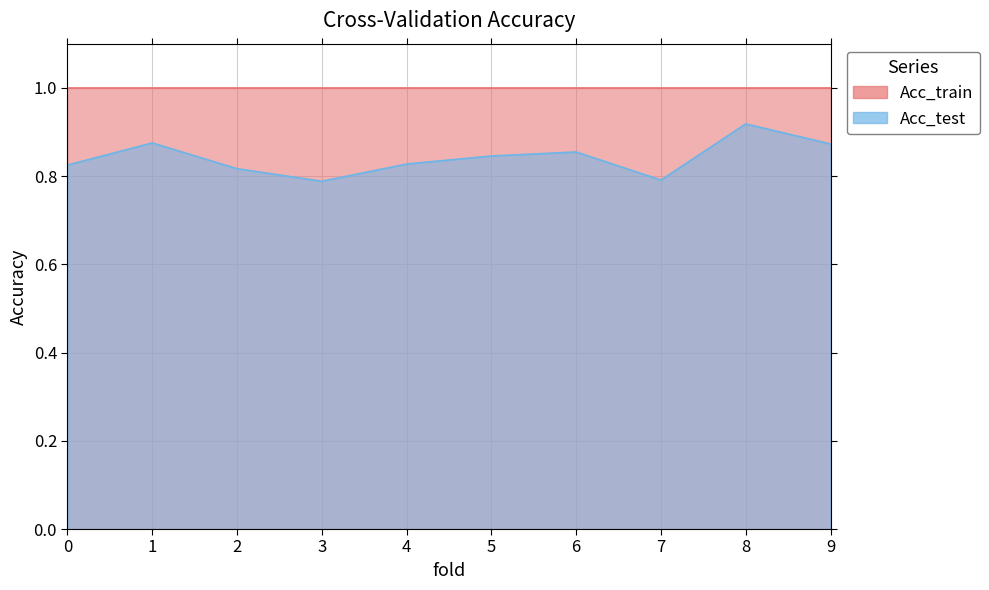

How many lines are shown in the chart?

2